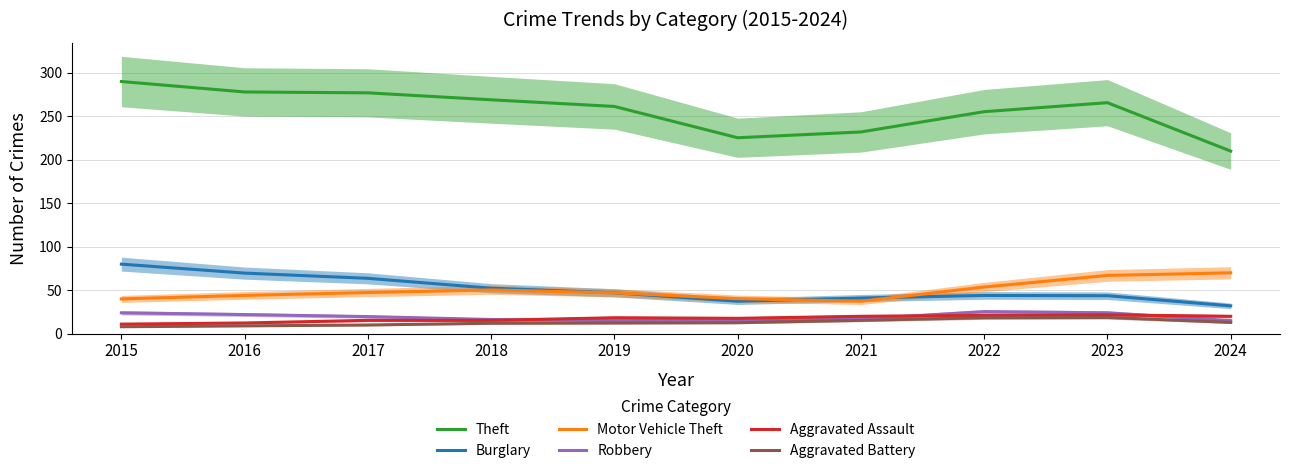

What is the difference between the second highest and second lowest values in the Robbery series?

9.0